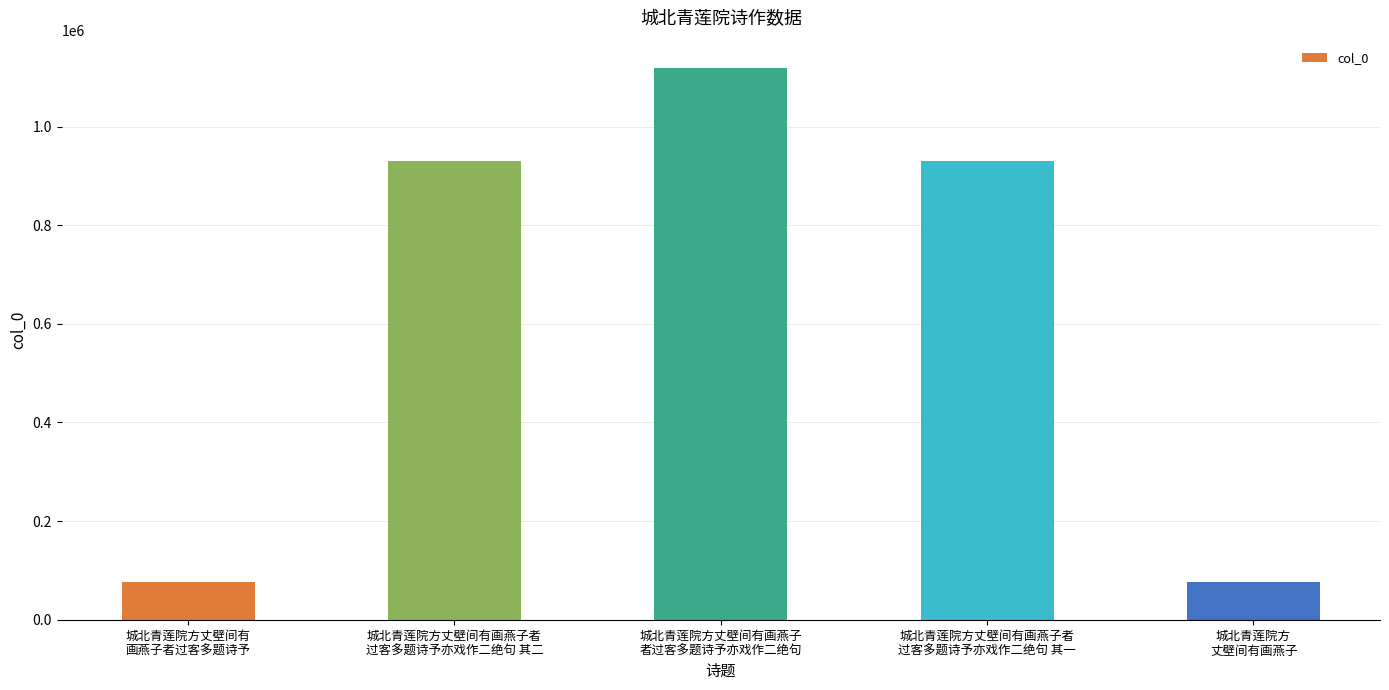

What is the maximum value shown in the chart?

1118229